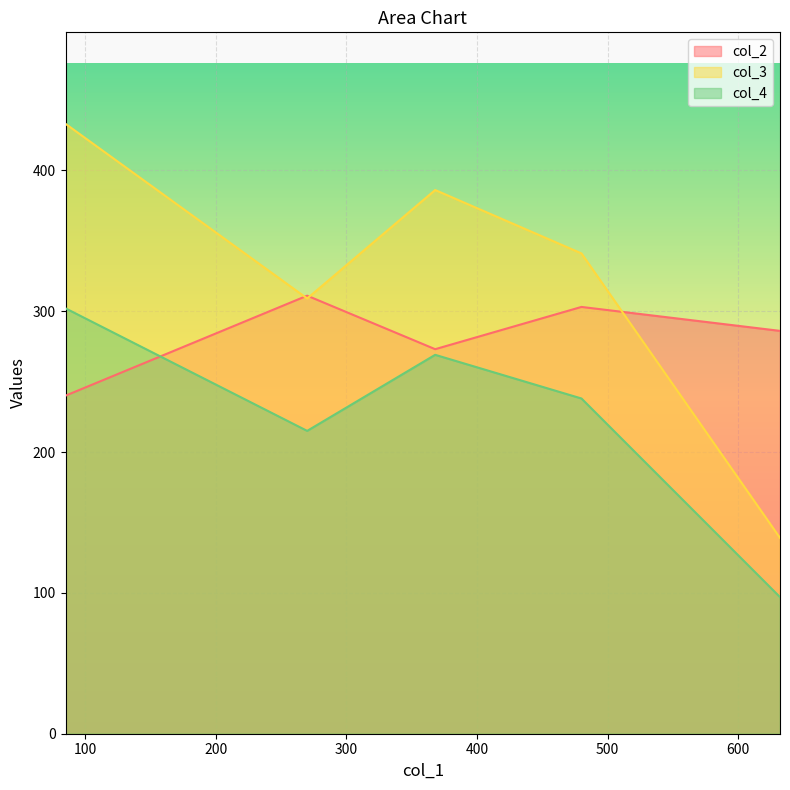

How many data points in col_3 are above 341?

2